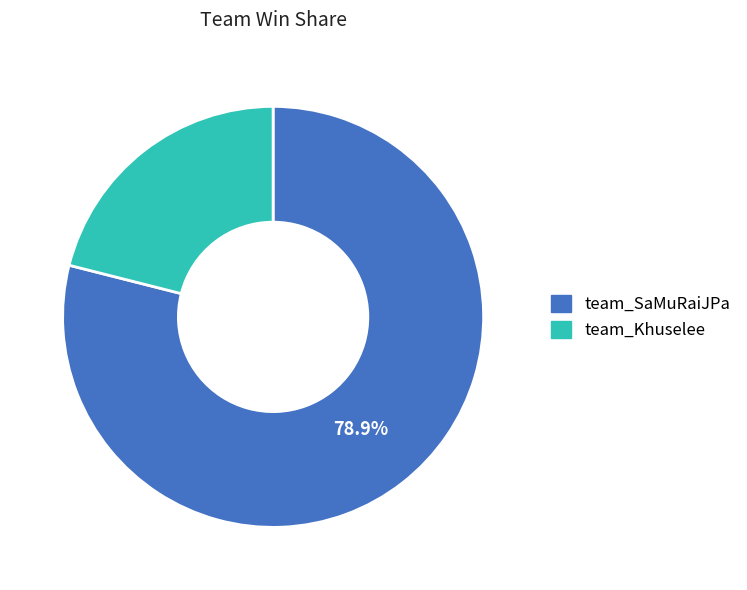

Which category accounts for the majority?

team_SaMuRaiJPa